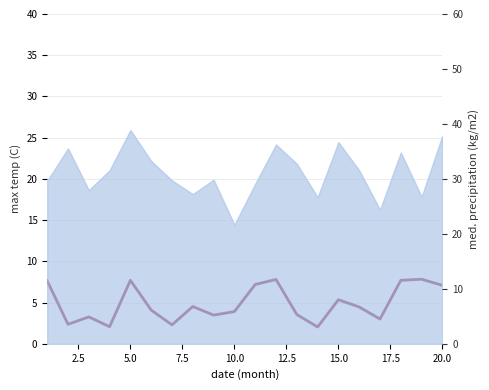

What is the approximate value at 7.5?

2.1